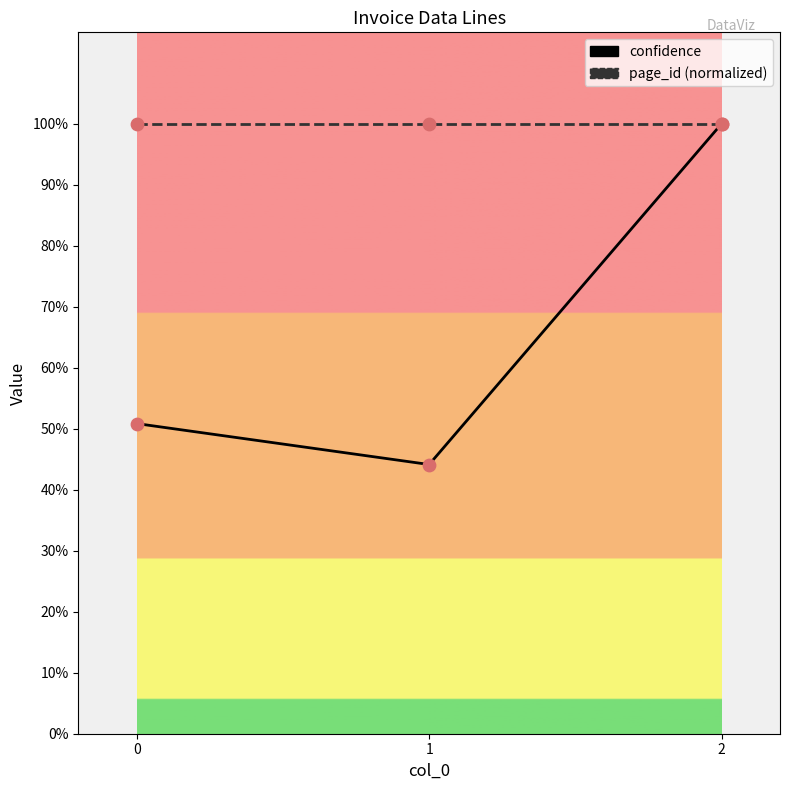

Which series has the largest range (max minus min)?

confidence